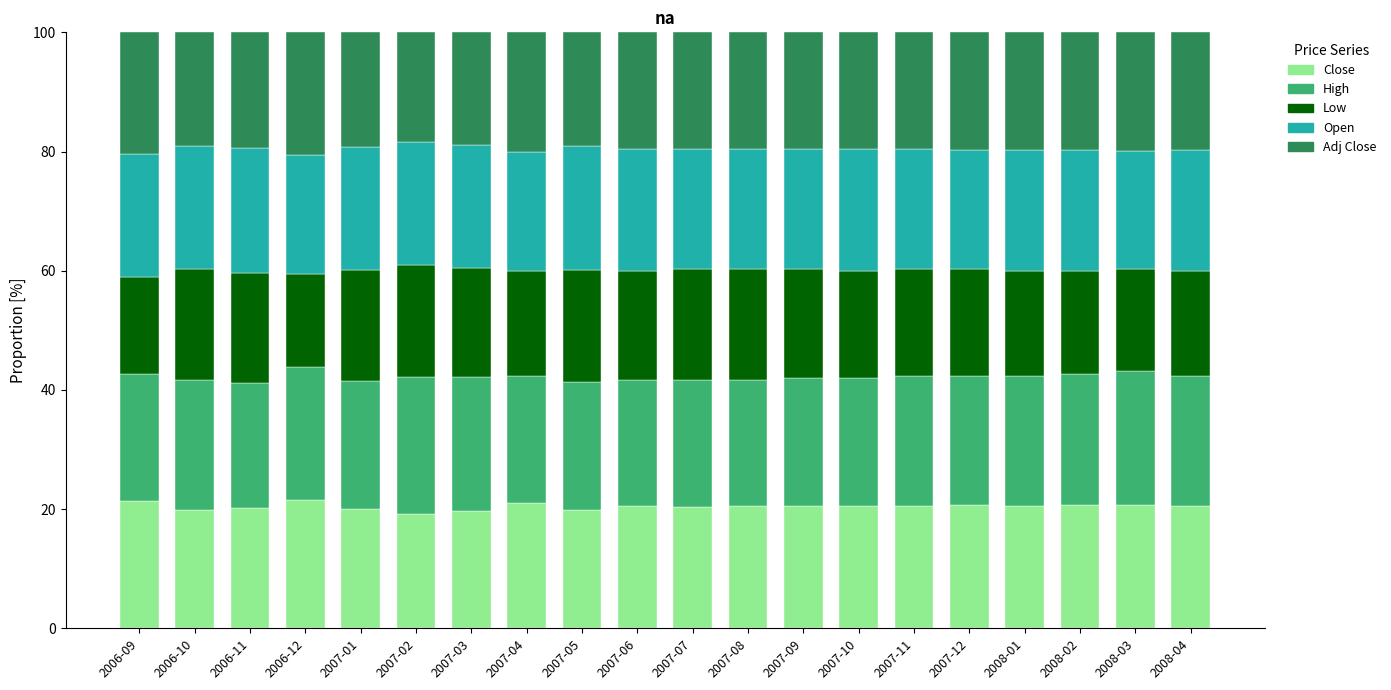

What is the lowest value of the Close series?

19.1